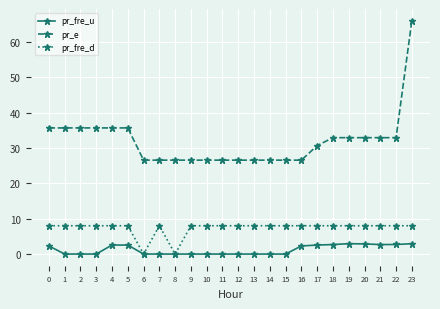

True or false: pr_fre_u and pr_e intersect in this chart.

False